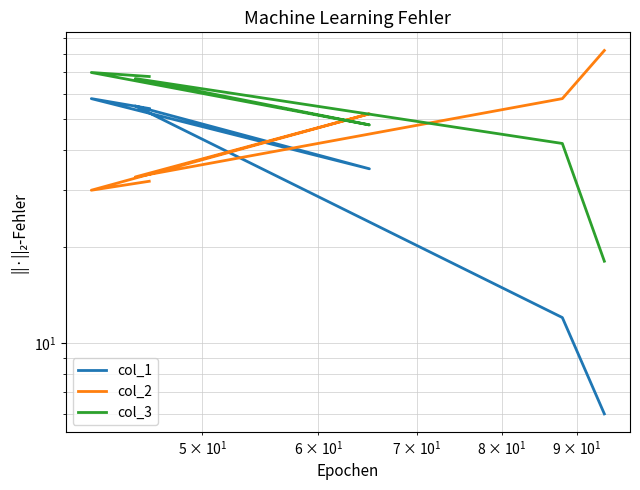

What are all the series names shown in the legend?

col_1, col_2, col_3